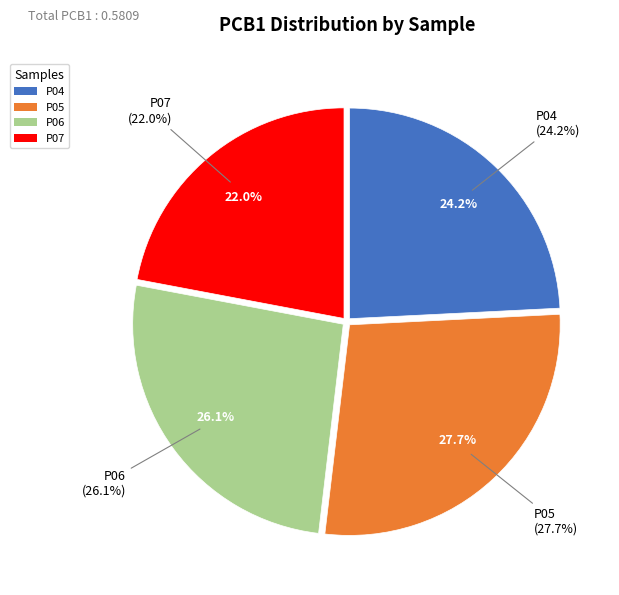

Is there a majority slice in this chart?

No